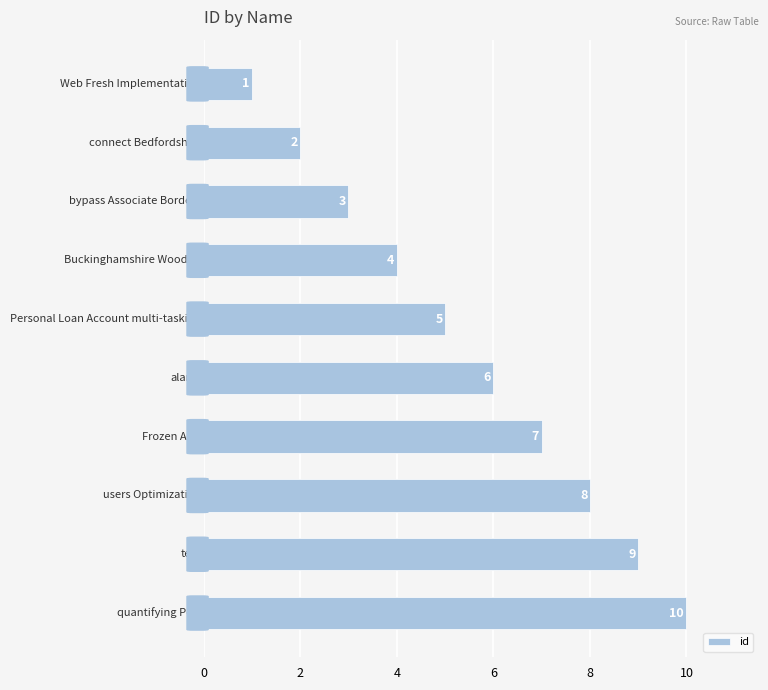

How many values are between 3 and 8?

6